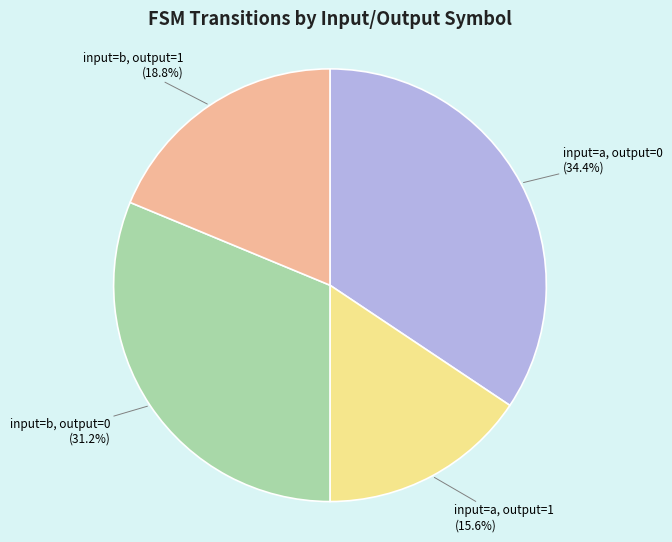

To the nearest percent, what is the difference between the input=a, output=0 and input=b, output=1 slice percentages?

16%